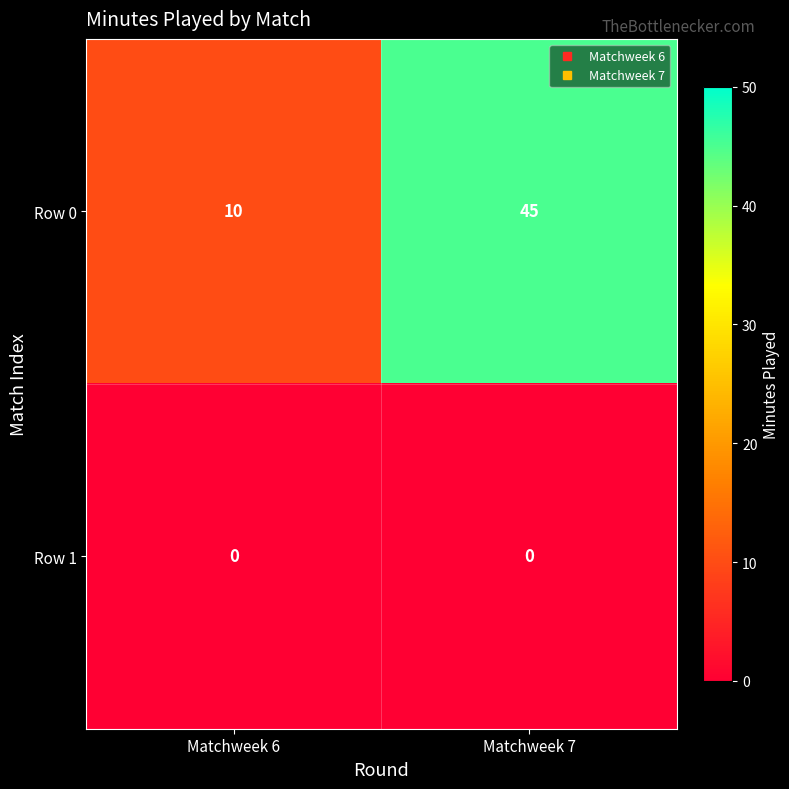

List the series in order of their peak value, highest first.

Row 0, Row 1